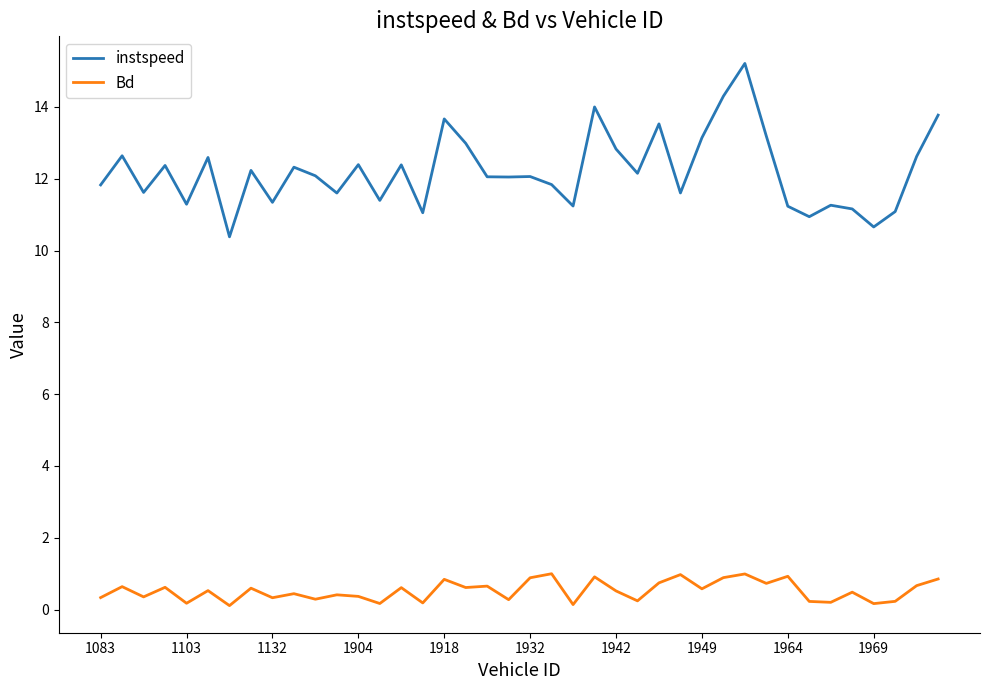

Which series has the widest spread of values?

instspeed